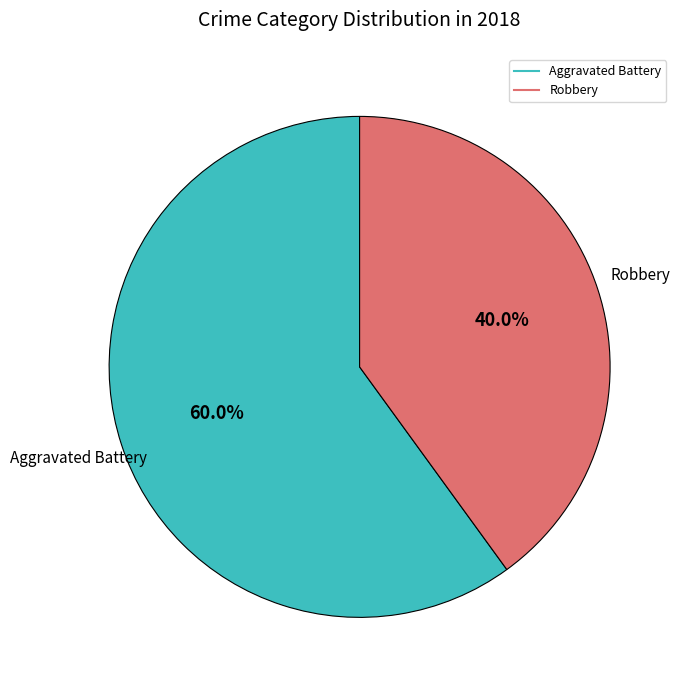

Does any single category account for the majority?

Yes